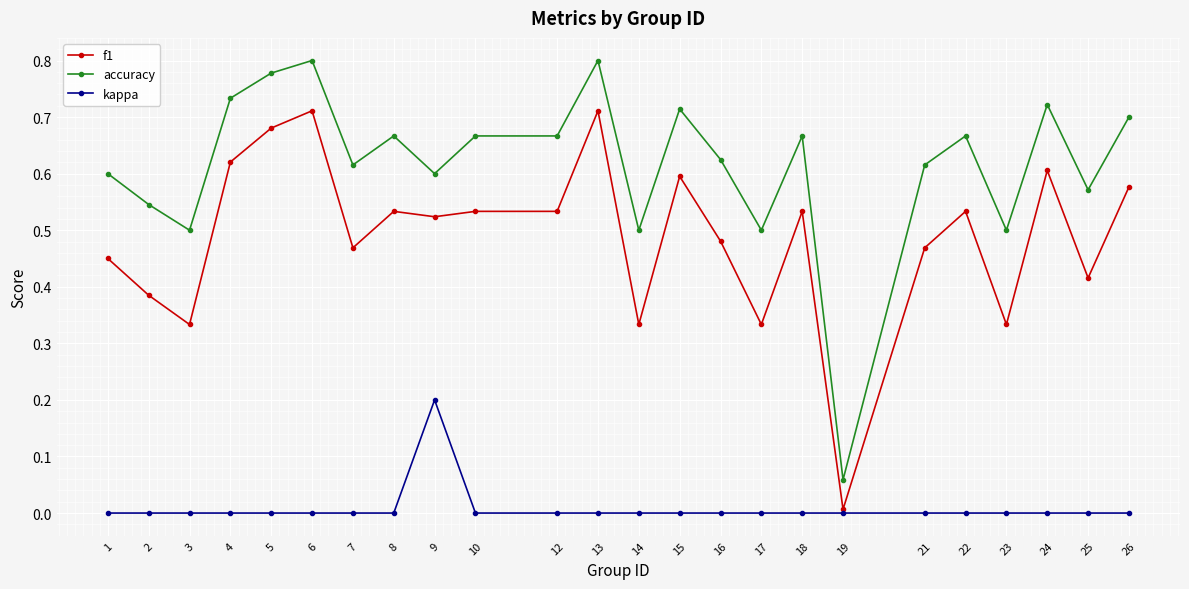

True or false: kappa and accuracy cross at least once.

False